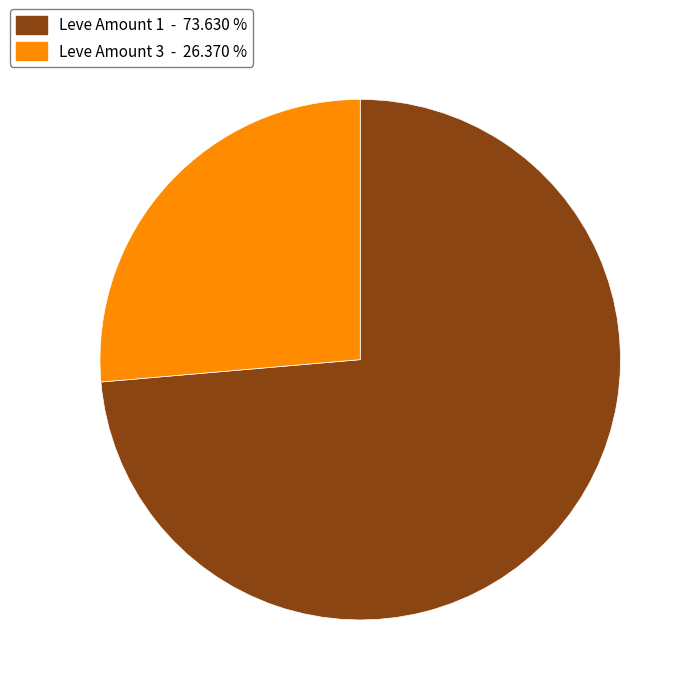

How many slices are in this pie chart?

2